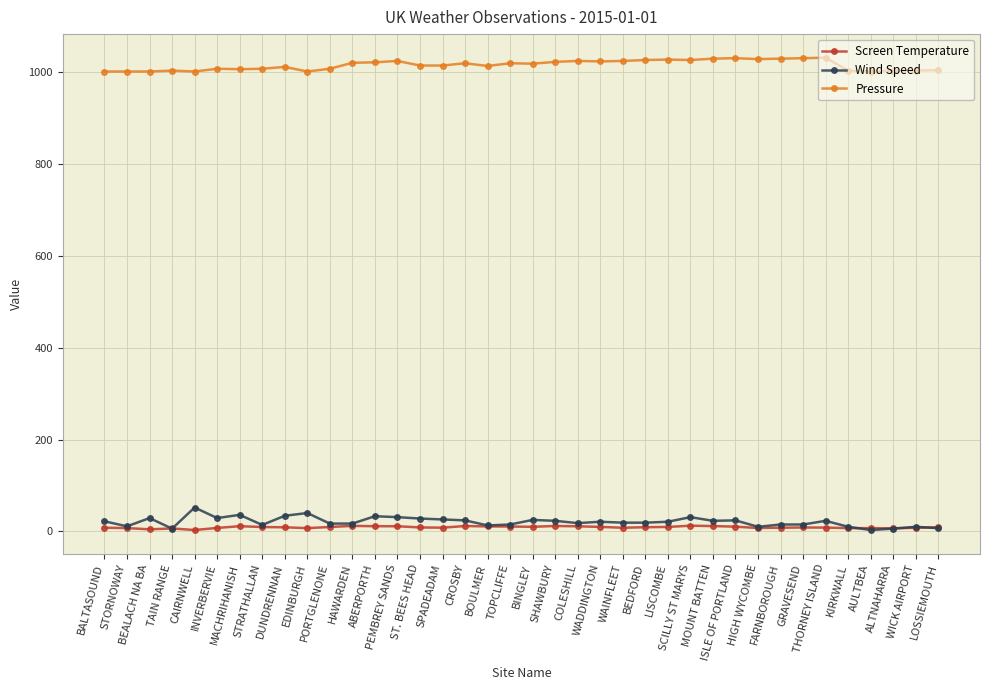

The Pressure series shows 700.1 at HIGH WYCOMBE. True or false?

False